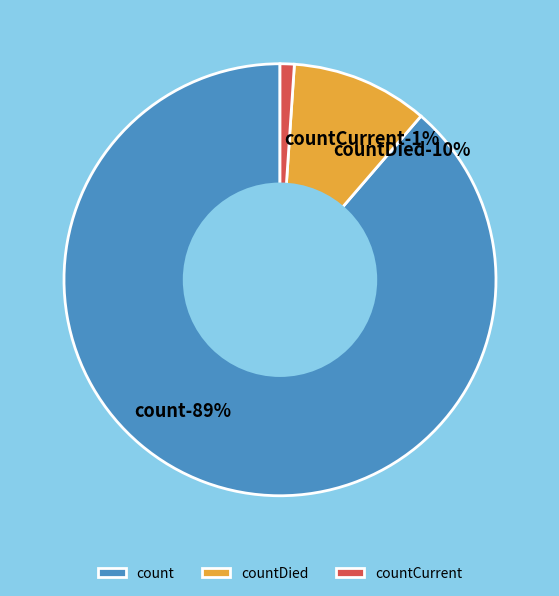

Is it true that countCurrent is 1% of the pie?

True